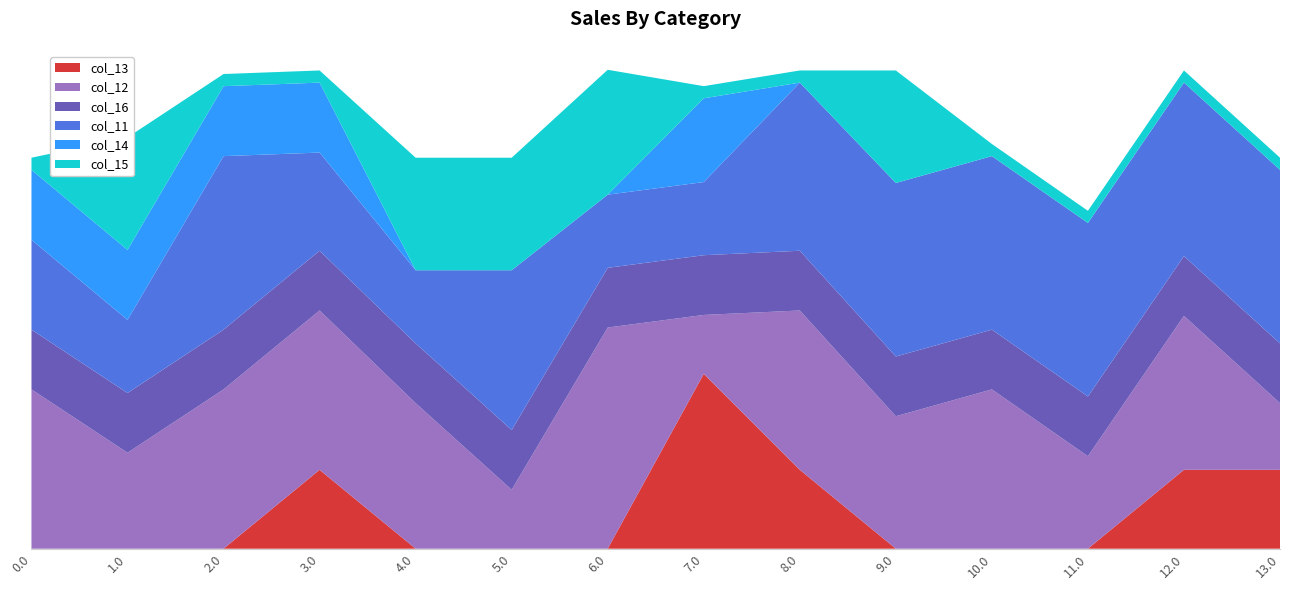

Reading left to right, transcribe all the data shown in this chart.

col_13: 0.0=0.0	1.0=0.0	2.0=0.0	3.0=389.1	4.0=0.0	5.0=0.0	6.0=0.0	7.0=862.1	8.0=389.1	9.0=0.0	10.0=0.0	11.0=0.0	12.0=389.1	13.0=389.1
col_12: 0.0=785.7	1.0=473.3	2.0=785.7	3.0=785.7	4.0=718.0	5.0=290.7	6.0=1090.7	7.0=290.7	8.0=785.7	9.0=653.3	10.0=785.7	11.0=456.2	12.0=759.2	13.0=328.9
col_16: 0.0=294.5	1.0=294.5	2.0=294.5	3.0=294.5	4.0=294.5	5.0=294.5	6.0=294.5	7.0=294.5	8.0=294.5	9.0=294.5	10.0=294.5	11.0=294.5	12.0=294.5	13.0=294.5
col_11: 0.0=443.0	1.0=360.7	2.0=855.7	3.0=484.2	4.0=360.7	5.0=788.0	6.0=360.7	7.0=360.7	8.0=829.1	9.0=855.7	10.0=855.7	11.0=855.7	12.0=855.7	13.0=855.7
col_14: 0.0=345.0	1.0=345.0	2.0=345.0	3.0=345.0	4.0=0.0	5.0=0.0	6.0=0.0	7.0=413.1	8.0=0.0	9.0=0.0	10.0=0.0	11.0=0.0	12.0=0.0	13.0=0.0
col_15: 0.0=60.0	1.0=555.0	2.0=60.0	3.0=60.0	4.0=555.0	5.0=555.0	6.0=615.9	7.0=60.0	8.0=60.0	9.0=555.0	10.0=60.0	11.0=60.0	12.0=60.0	13.0=60.0